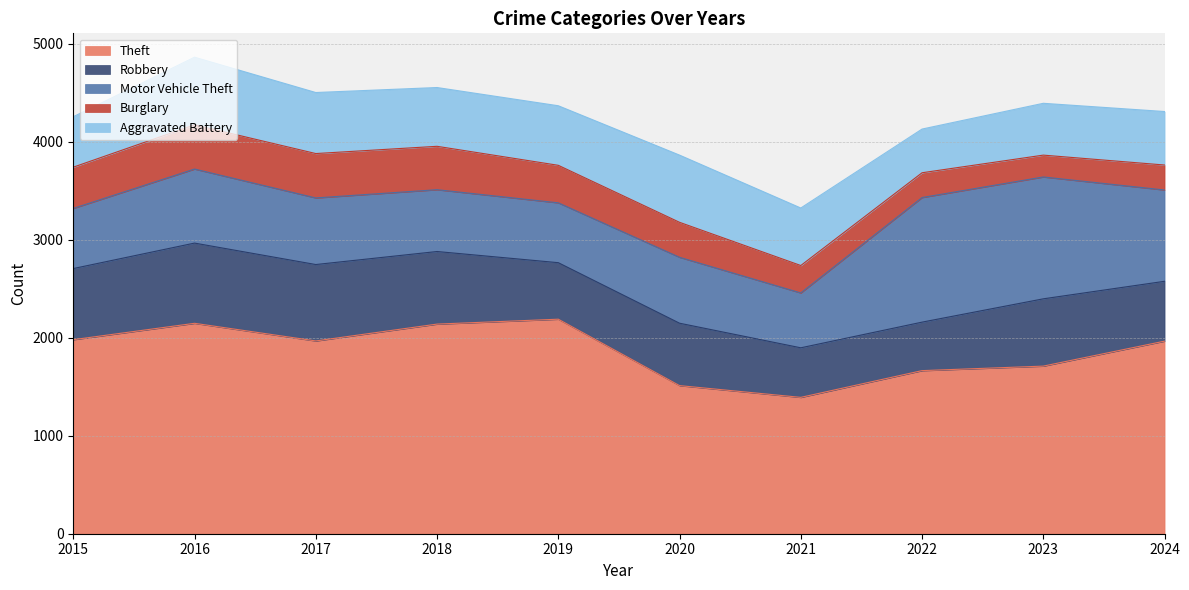

Is it true that Motor Vehicle Theft equals 756 at 2016?

True